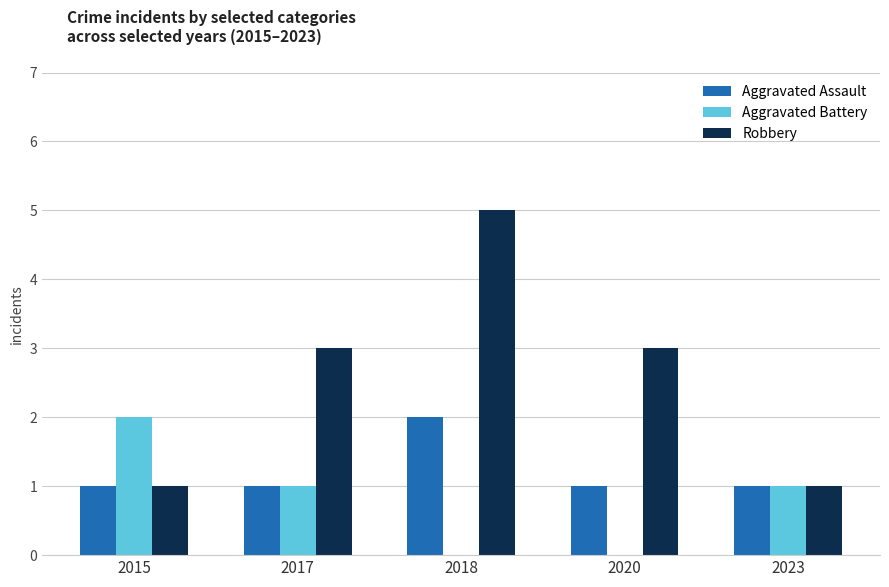

How many data points does each series have?

5